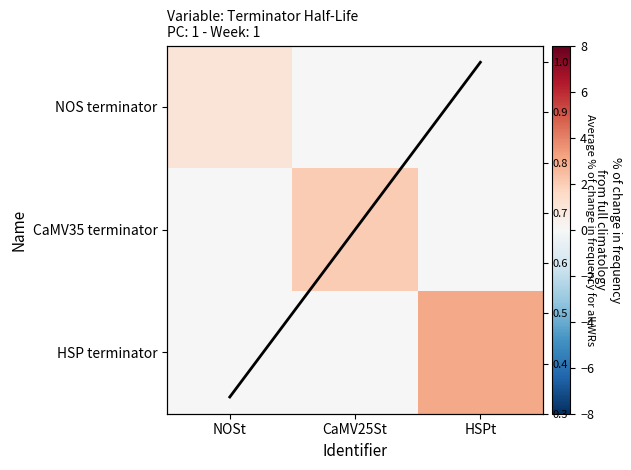

What is the highest value of the HSP terminator series?

3.0